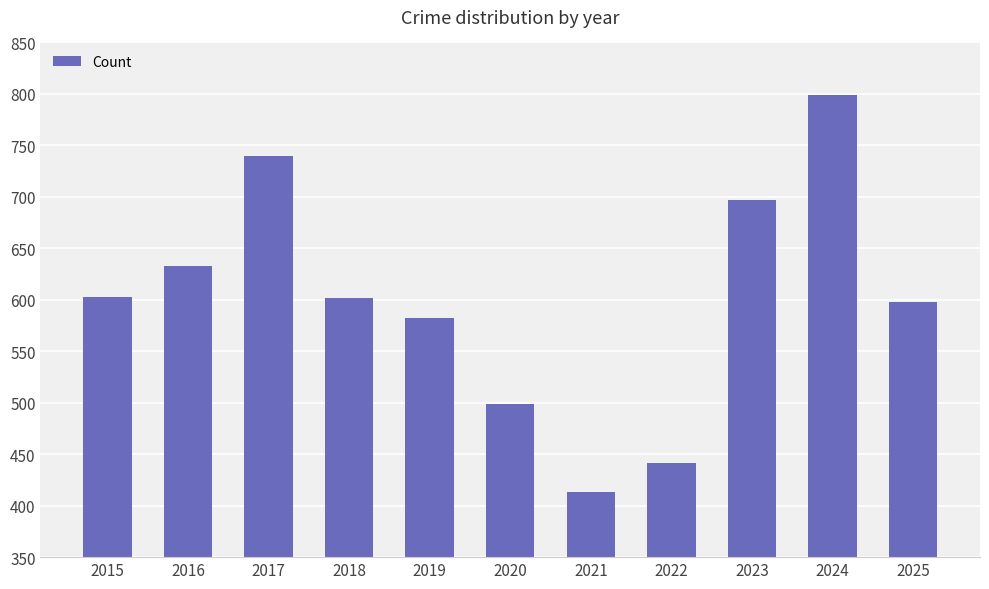

What is the approximate value at 2023, to the nearest 5?

695